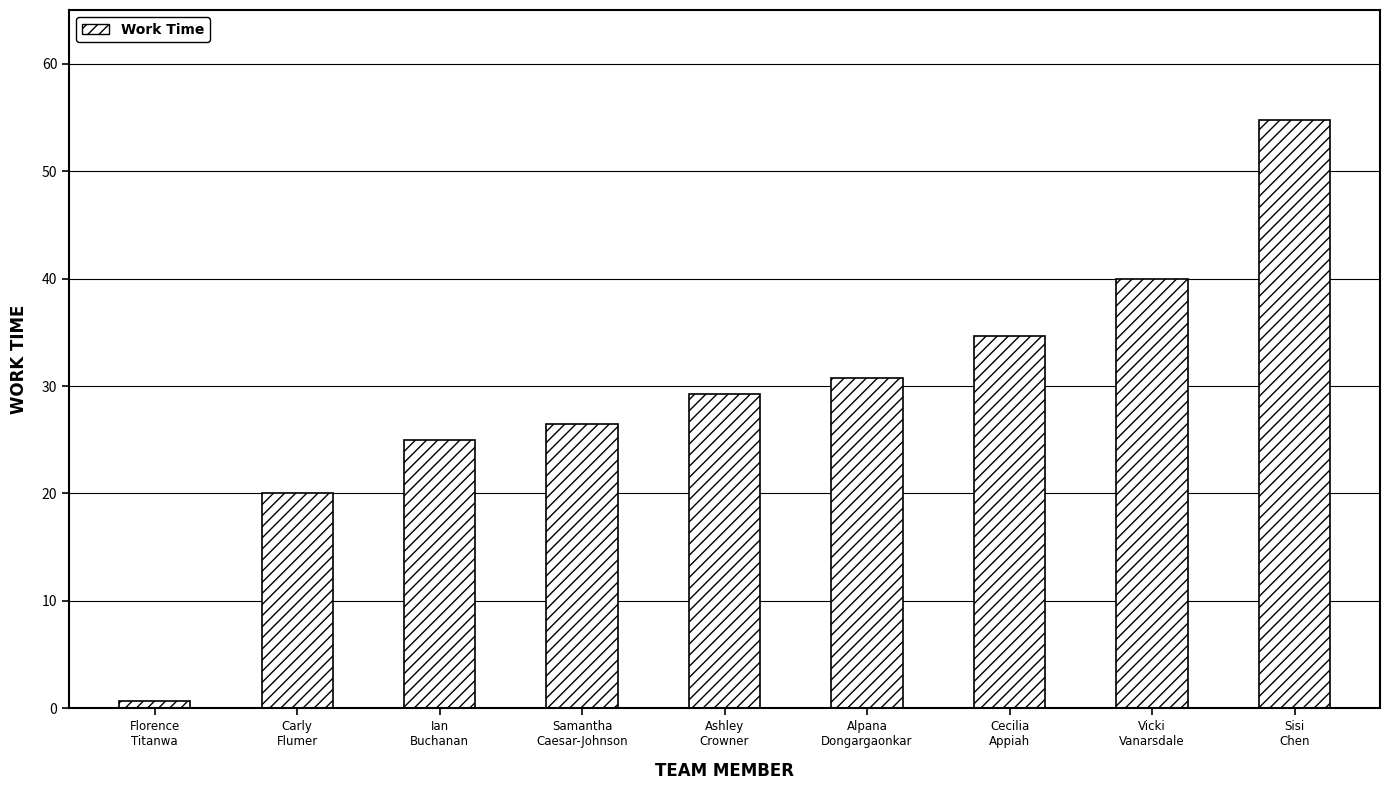

What is the label of the 3rd bar from the left?

Ian
Buchanan